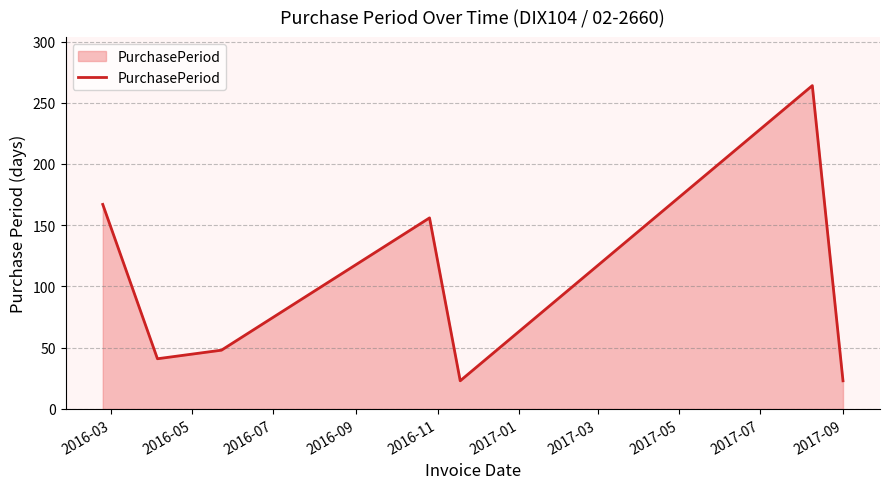

What is the average value?

103